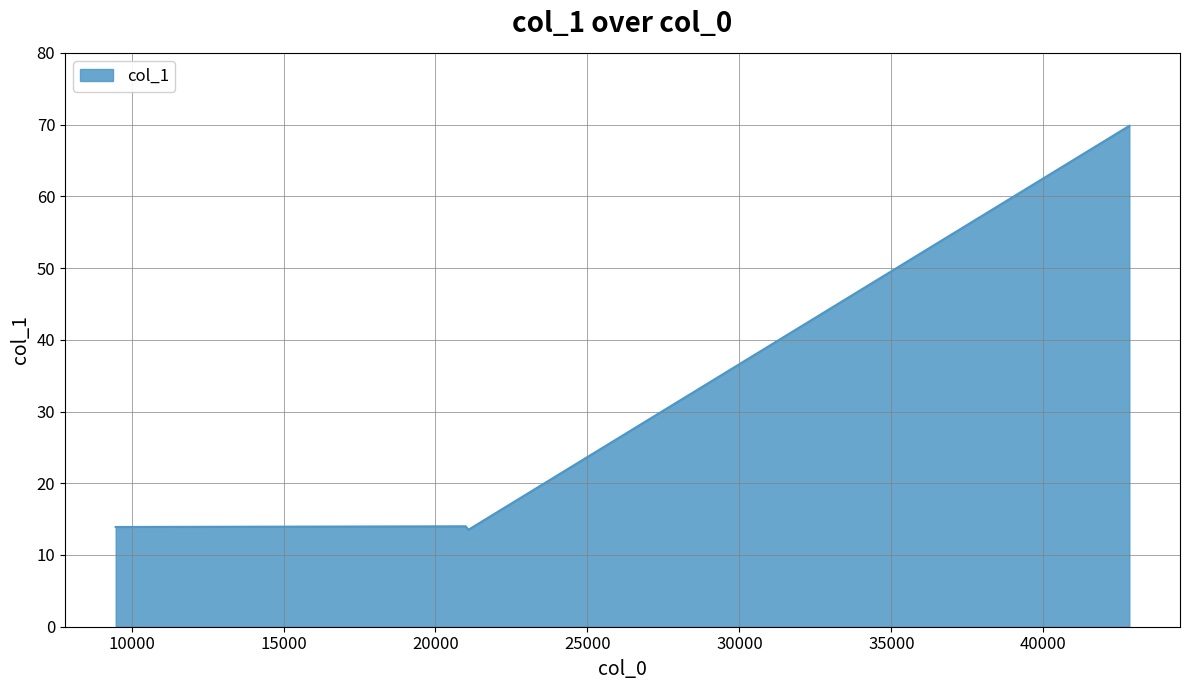

What is the smallest value displayed?

13.5